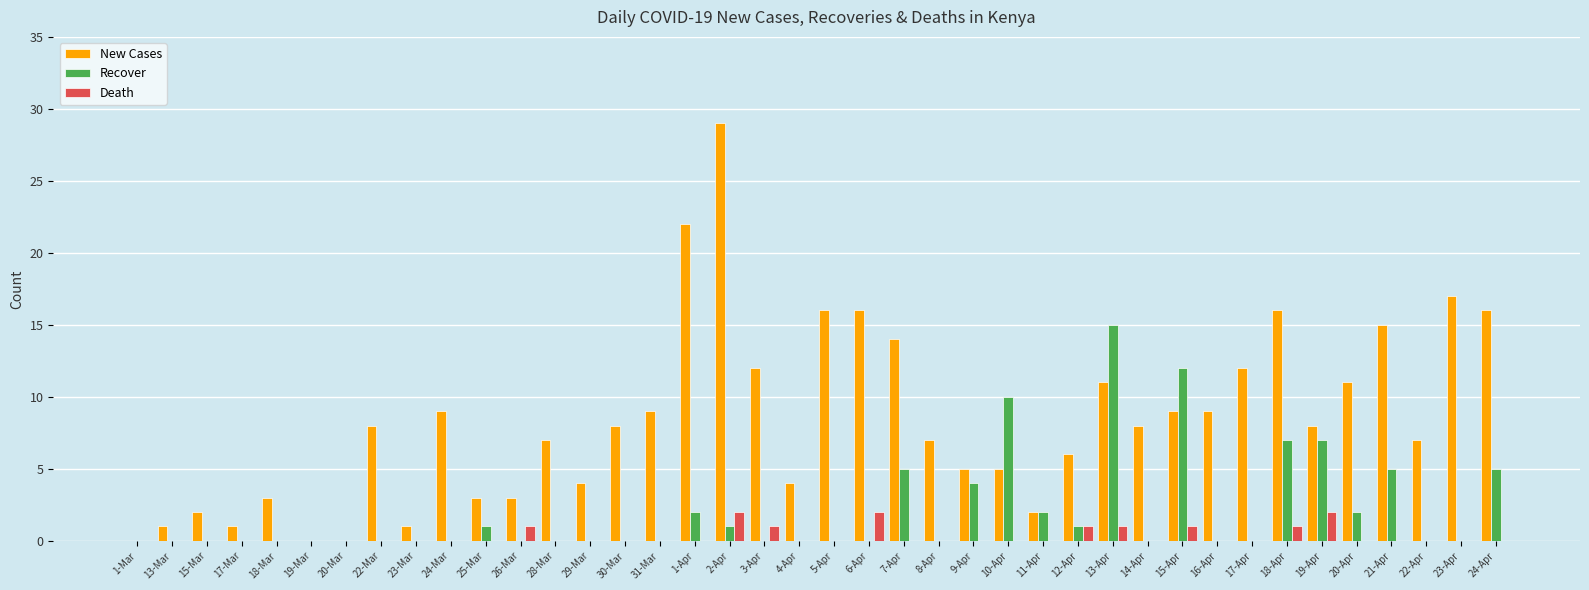

Which series has the widest spread of values?

New Cases